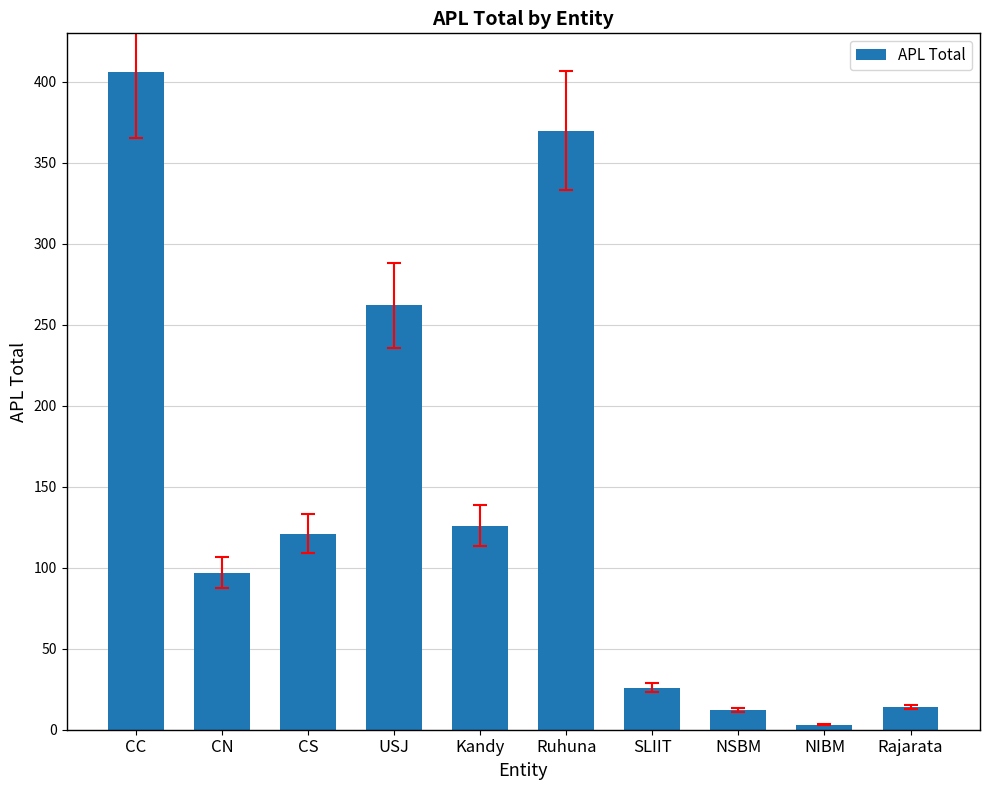

Between Rajarata and USJ, which is larger?

USJ